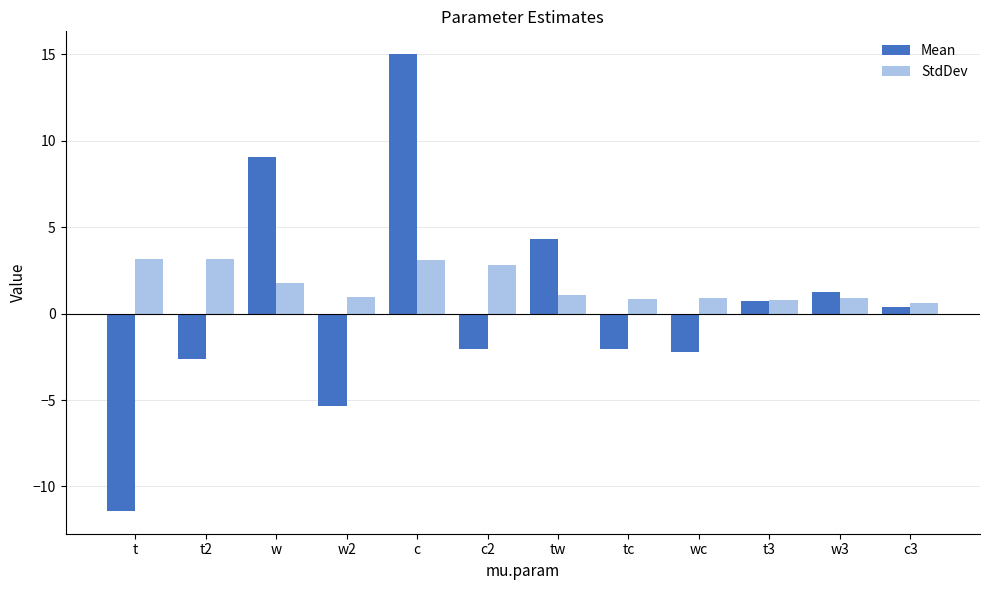

What is the maximum value shown in the chart?

15.0